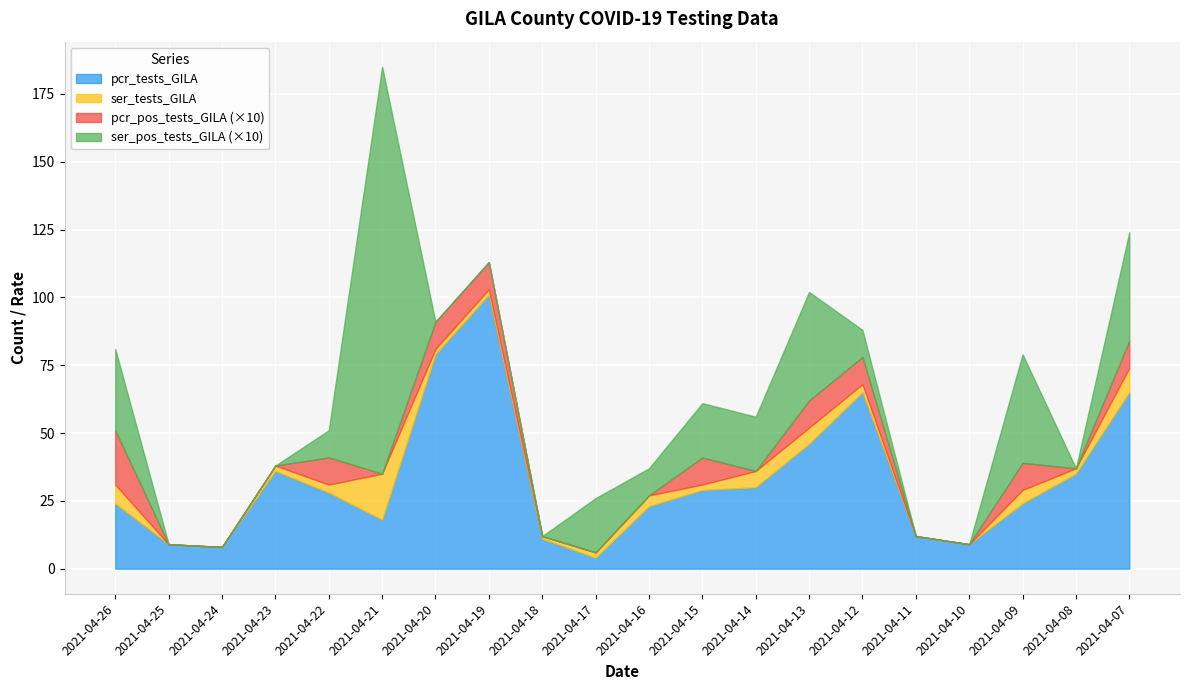

How many pcr_positivity_GILA values are between 0 and 1?

20